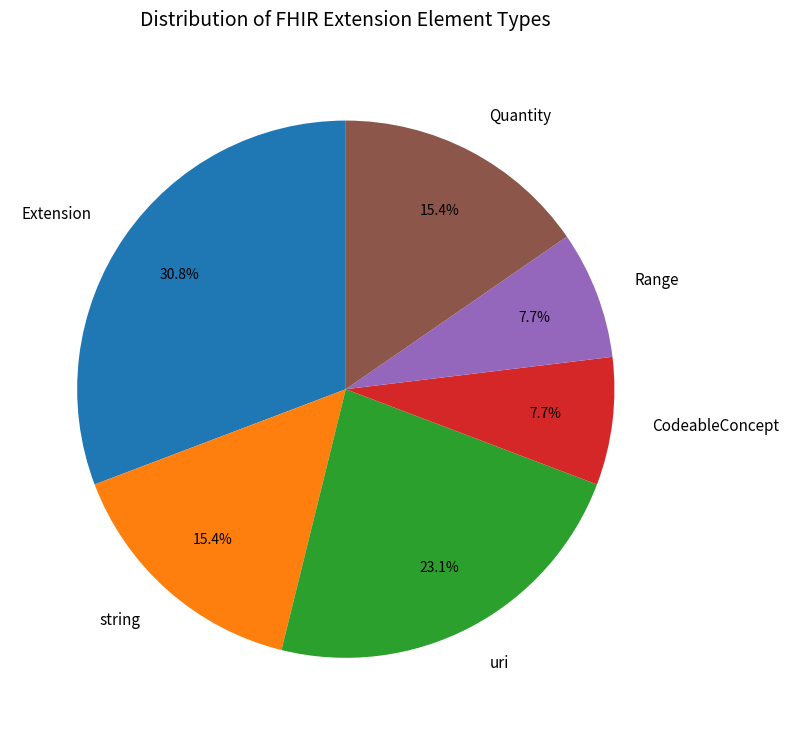

To the nearest percent, what is the average slice percentage?

17%